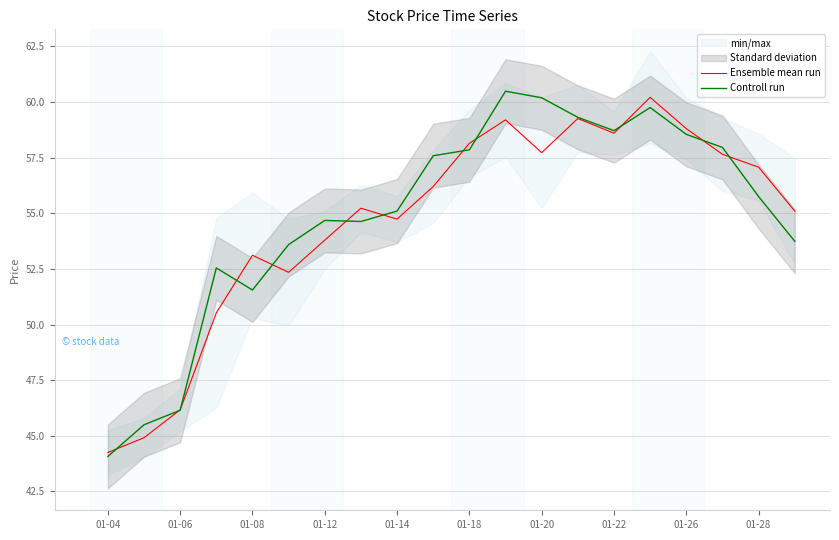

How many times do Controll run and Ensemble mean run cross each other?

12